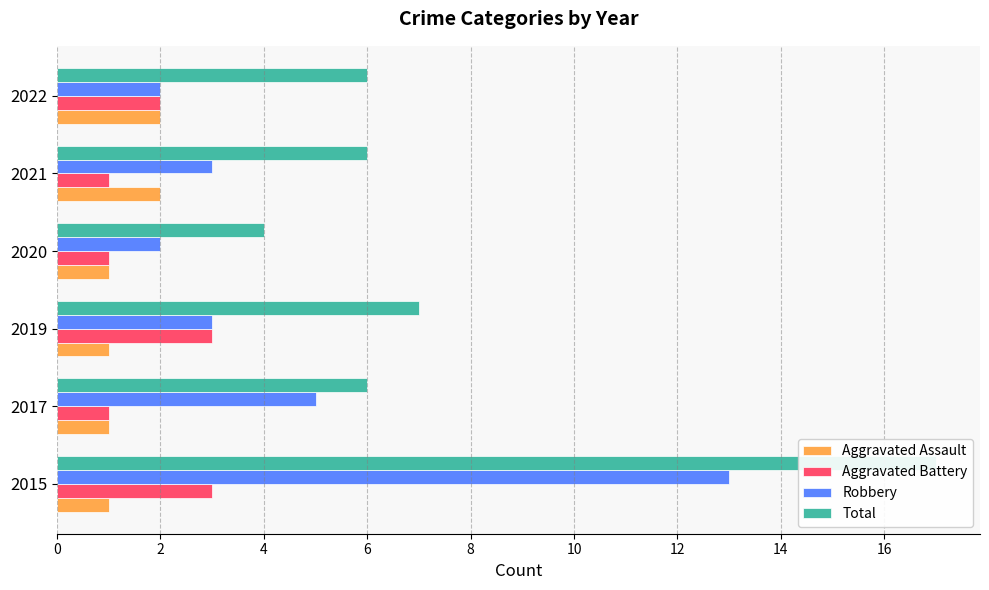

Which series has the widest spread of values?

Total